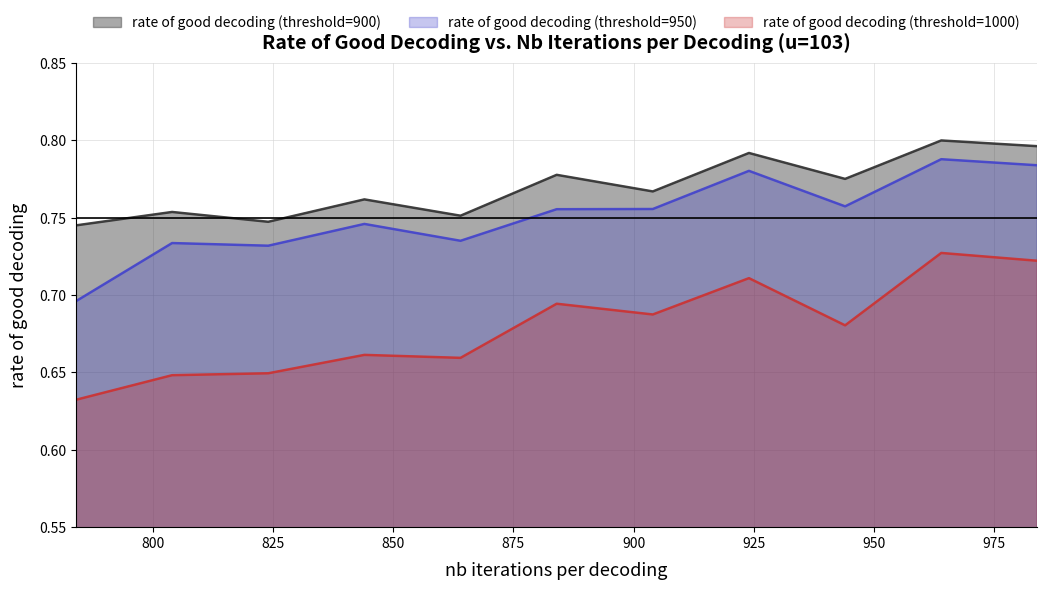

What is the value of the rate of good decoding (threshold=900) point at the 1st from the left?

0.7